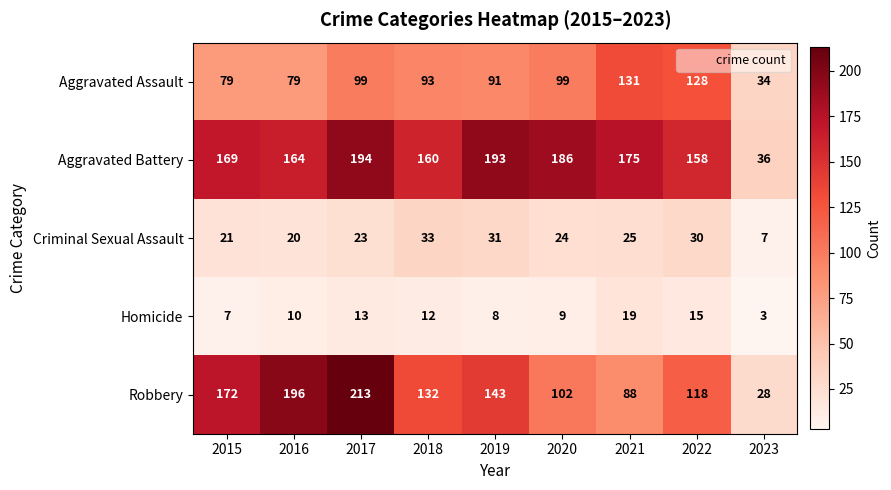

Rank the series by their maximum value, from lowest to highest.

Homicide, Criminal Sexual Assault, Aggravated Assault, Aggravated Battery, Robbery